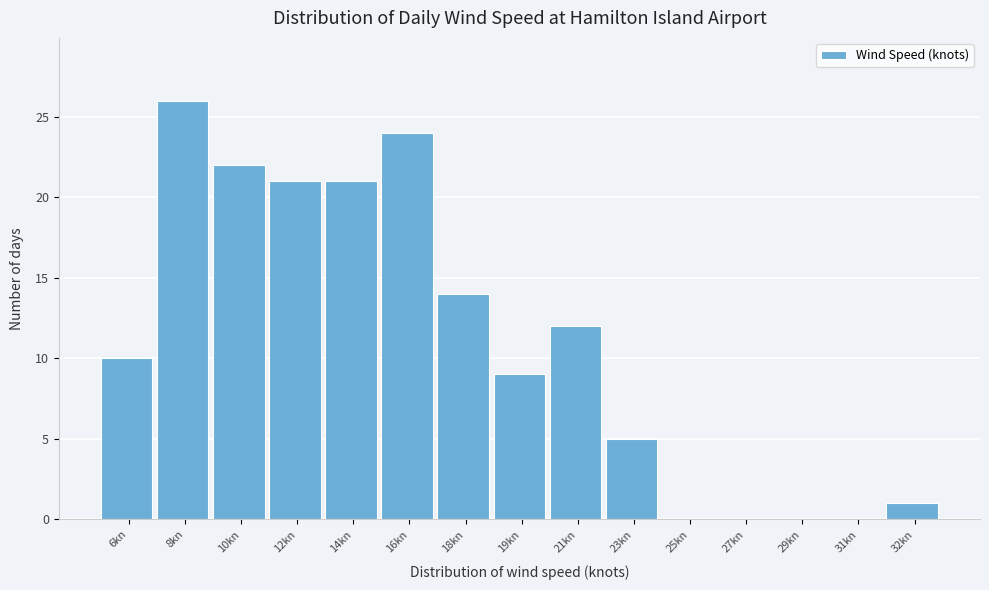

Reading left to right, transcribe all the data shown in this chart.

6kn=10	8kn=26	10kn=22	12kn=21	14kn=21	16kn=24	18kn=14	19kn=9	21kn=12	23kn=5	25kn=0	27kn=0	29kn=0	31kn=0	32kn=1